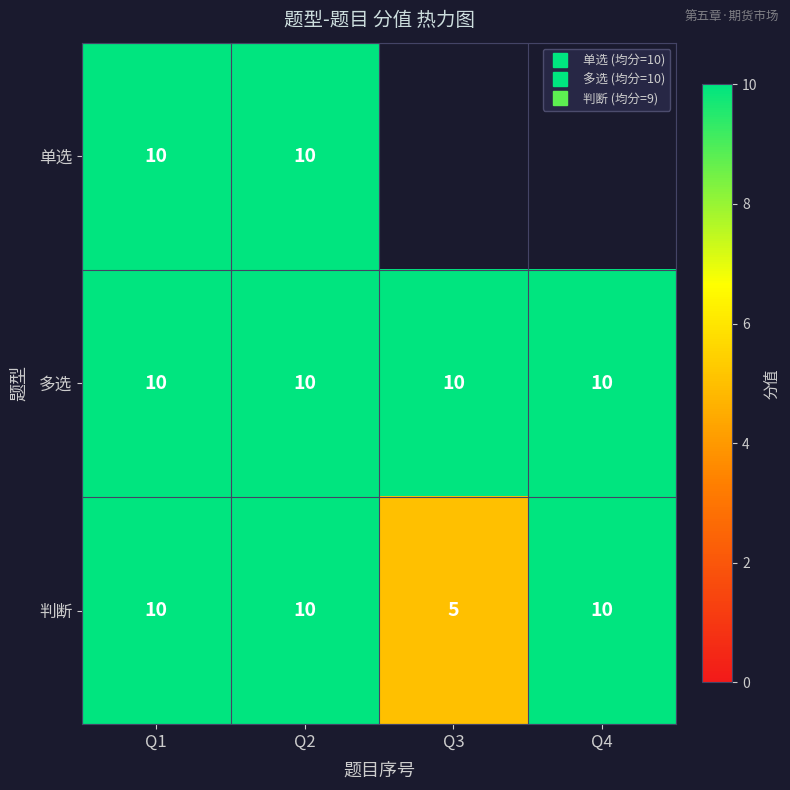

Which series has the widest spread of values?

判断